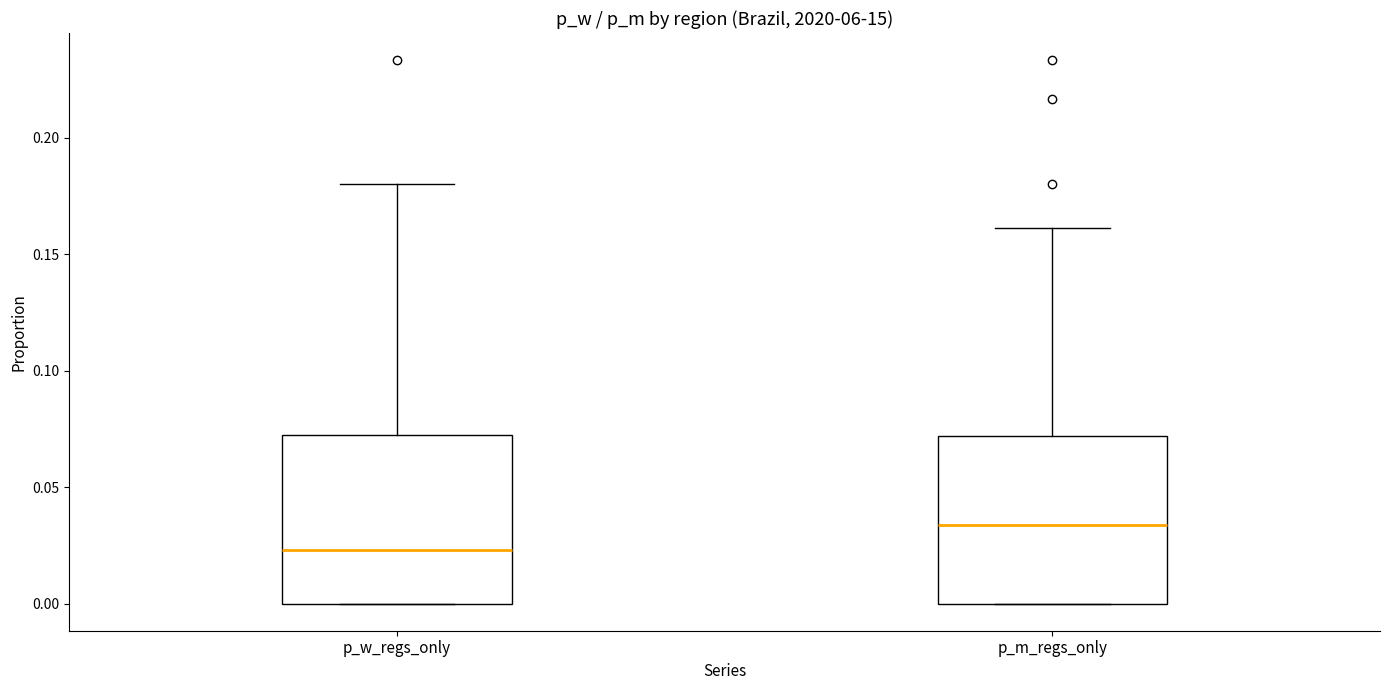

Where is the lower edge of the box for p_m_regs_only on the y-axis? The values are not printed on the chart, so give them approximately, as read against the axis.

0.000